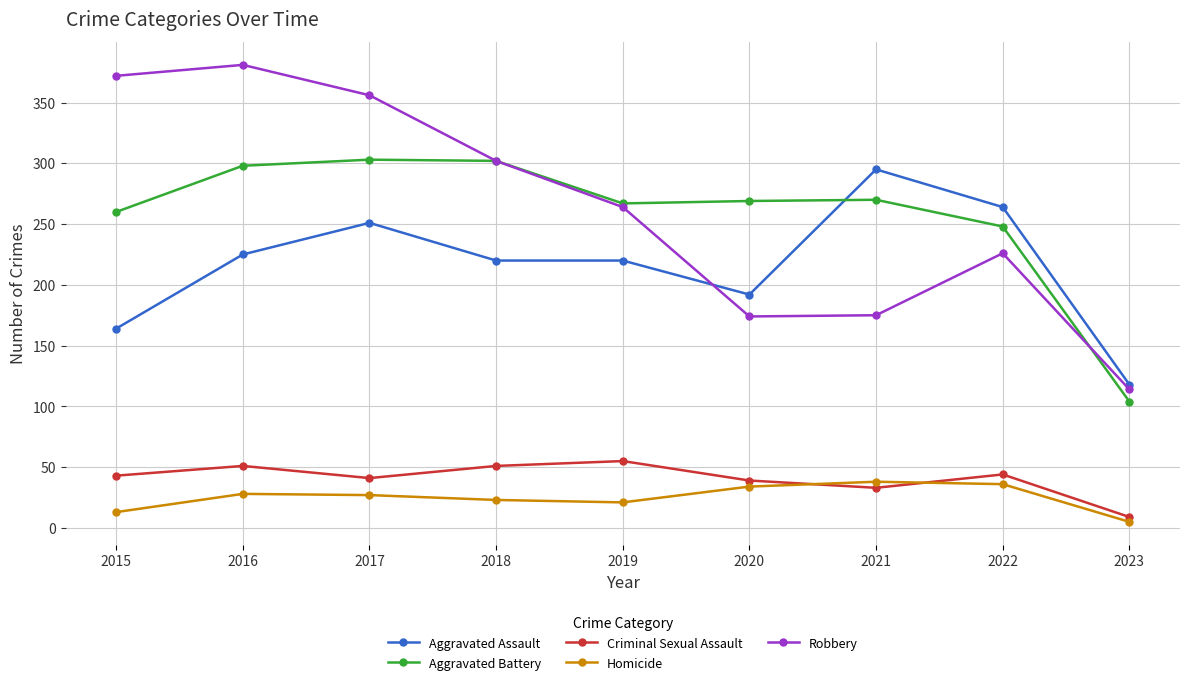

What is the difference between the maximum and minimum values in the Aggravated Battery series?

199